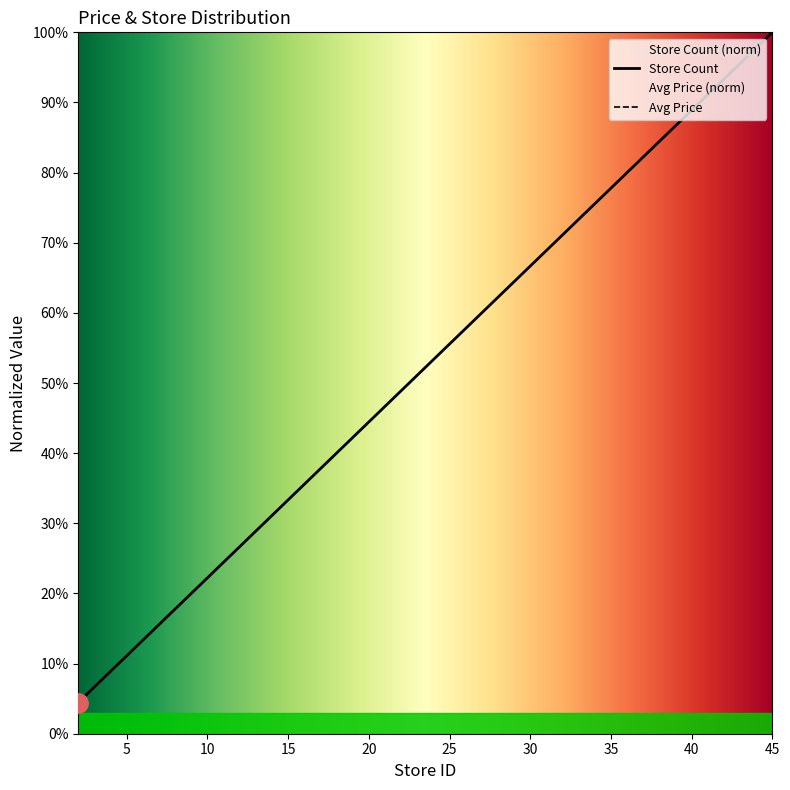

Reading left to right, what are all the values shown in this chart?

2=0.0	4=0.1	5=0.1	7=0.2	9=0.2	11=0.2	17=0.4	19=0.4	22=0.5	23=0.5	32=0.7	35=0.8	39=0.9	43=1.0	45=1.0